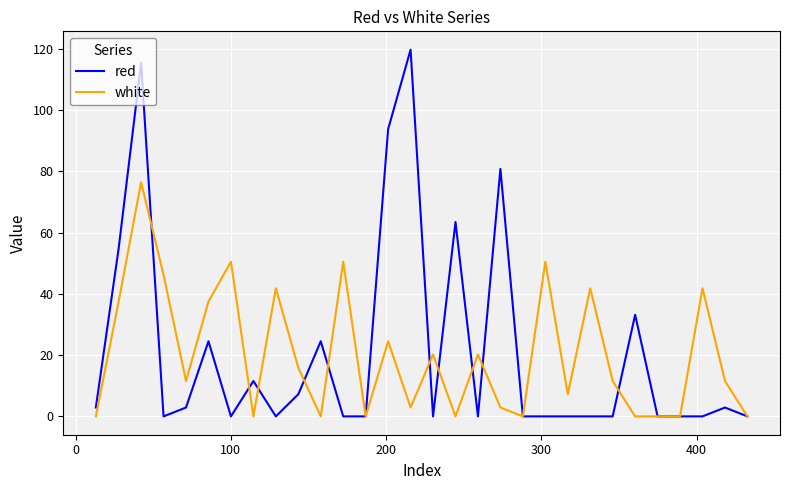

Rank the series by their maximum value, from highest to lowest.

red, white